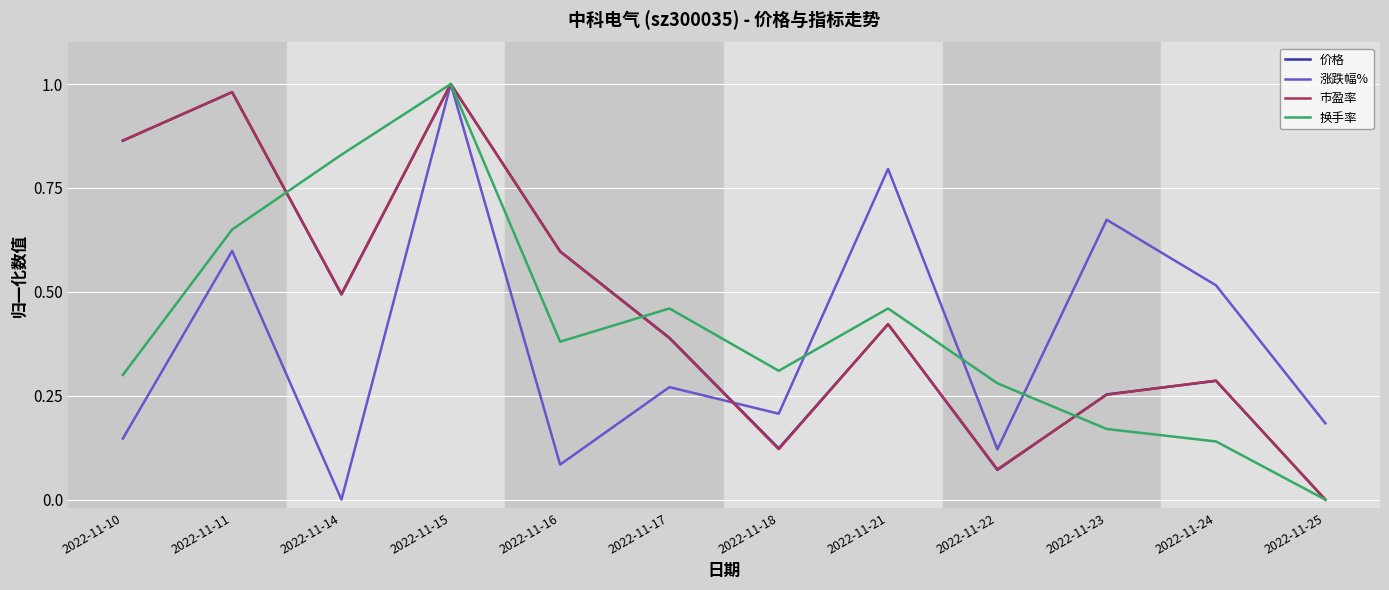

Which series changed the most between 2022-11-11 and 2022-11-22?

价格